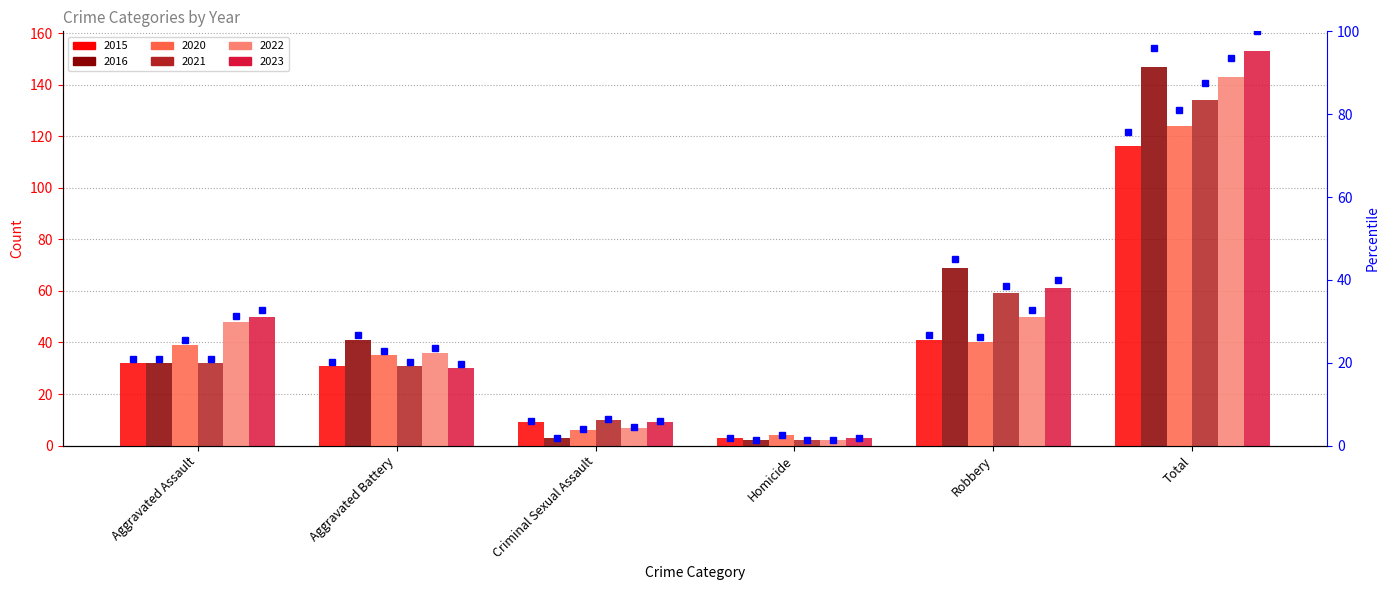

How many bars are there in total?

36